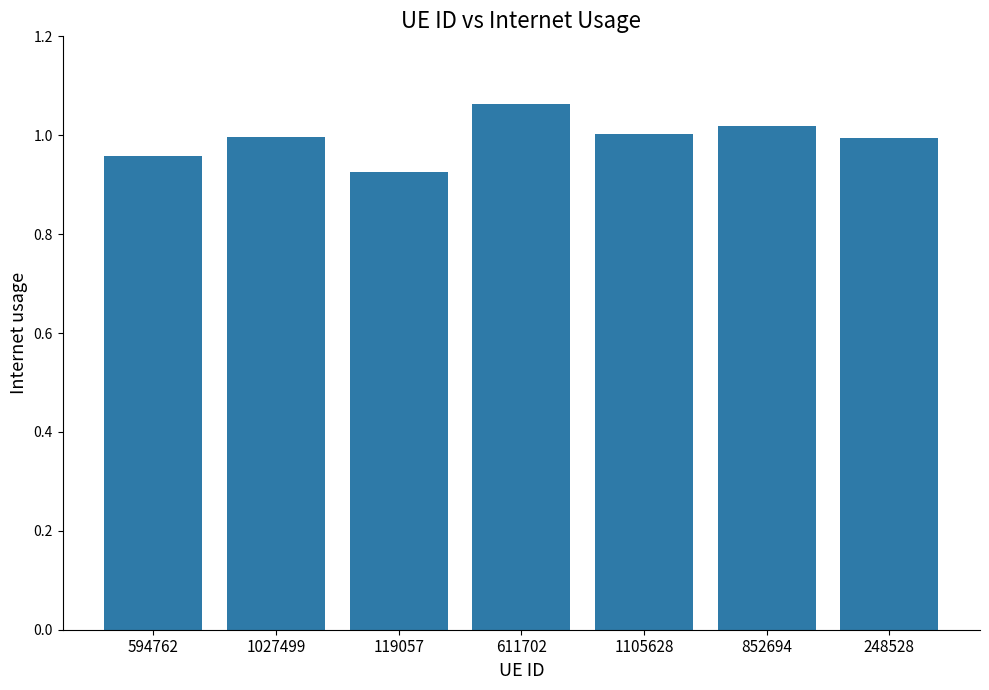

Which category has the lowest value across all series?

119057